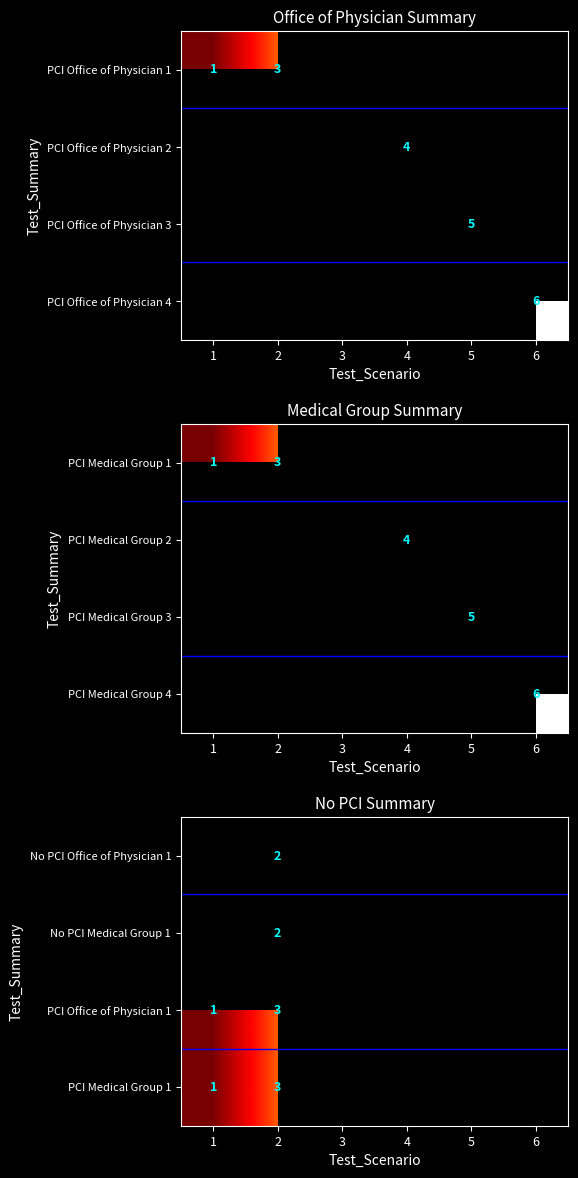

The value of PCI Office of Physician 3 at 5 is 3. True or false?

False